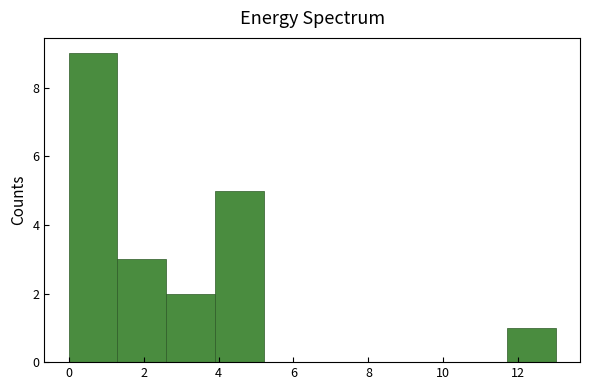

Reading left to right, list every bar in this chart as the range it spans on the x-axis followed by its height. Neither the bar edges nor the heights are printed on the chart, so give them approximately, as read against the axes.

0.0 to 1.3: 9
1.3 to 2.6: 3
2.6 to 3.9: 2
3.9 to 5.2: 5
5.2 to 6.5: 0
6.5 to 7.8: 0
7.8 to 9.1: 0
9.1 to 10.4: 0
10.4 to 11.7: 0
11.7 to 13.0: 1